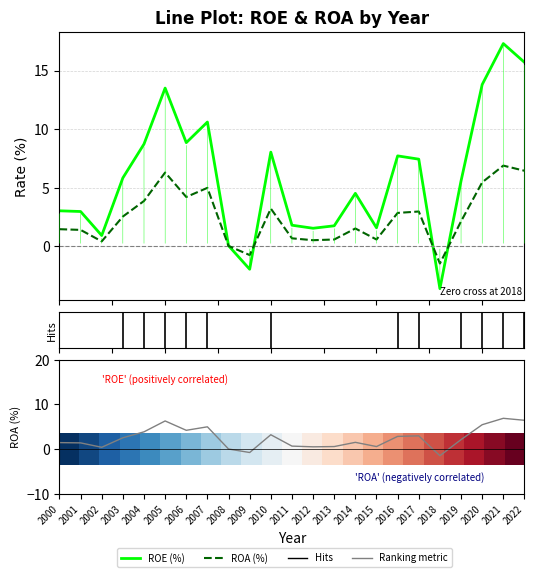

At which category is the sum across all series the highest?

2021